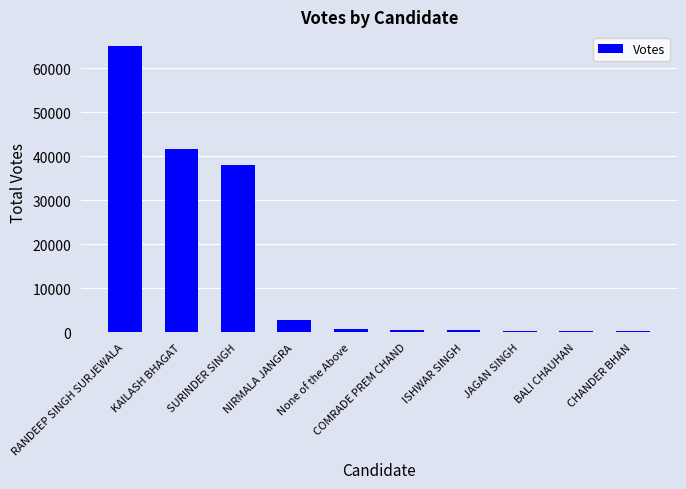

What is the ratio of the value at None of the Above to the value at BALI CHAUHAN?

2.3